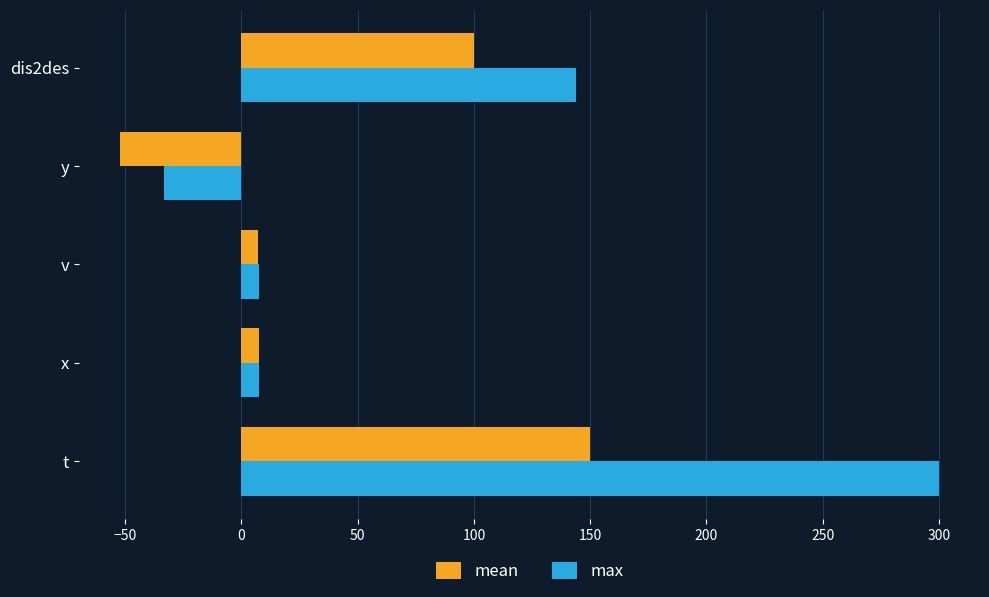

Which series has the largest range (max minus min)?

max